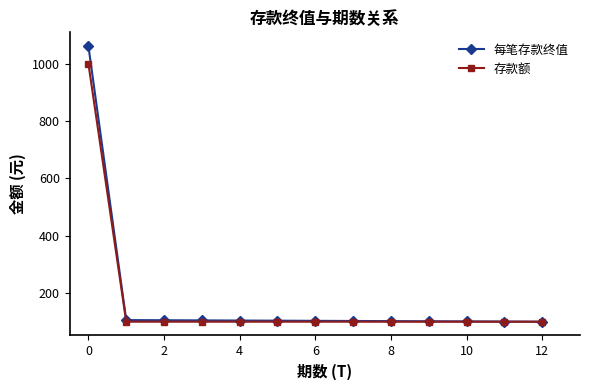

What is the lowest value of the 存款额 series?

100.0